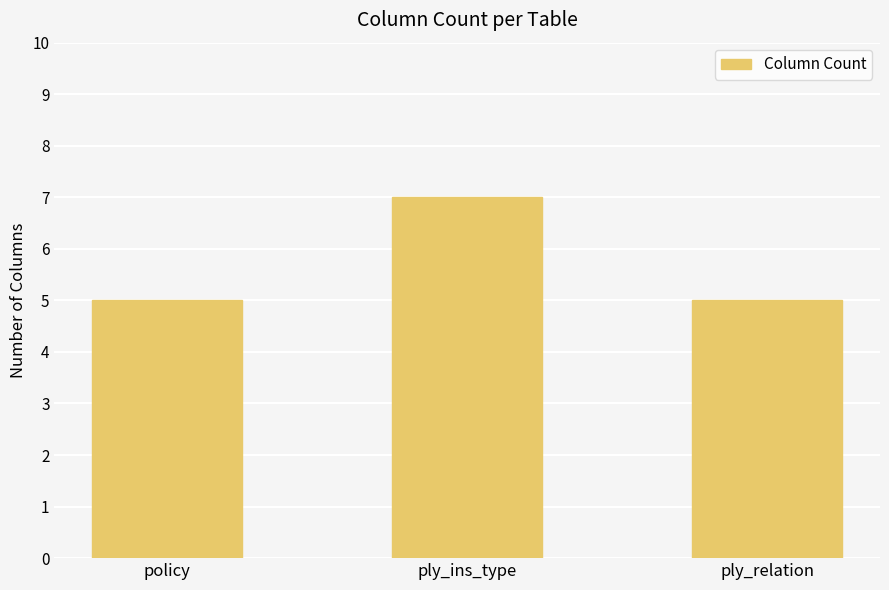

What is the label of the 1st bar from the left?

policy